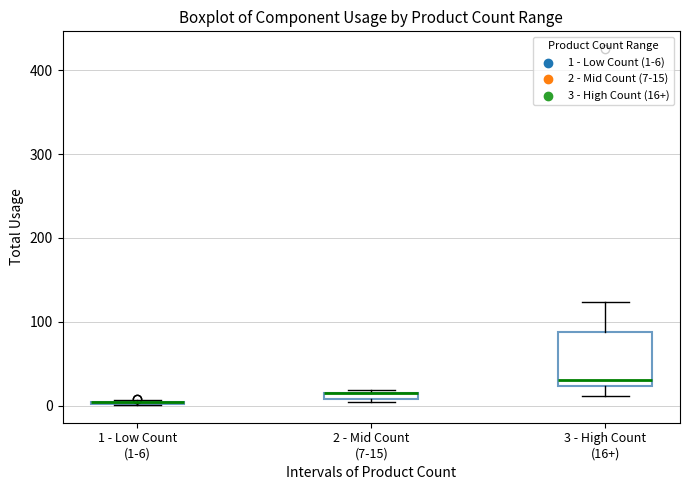

Where does the upper whisker of the box for 3 - High Count (16+) end on the y-axis? The values are not printed on the chart, so give them approximately, as read against the axis.

120